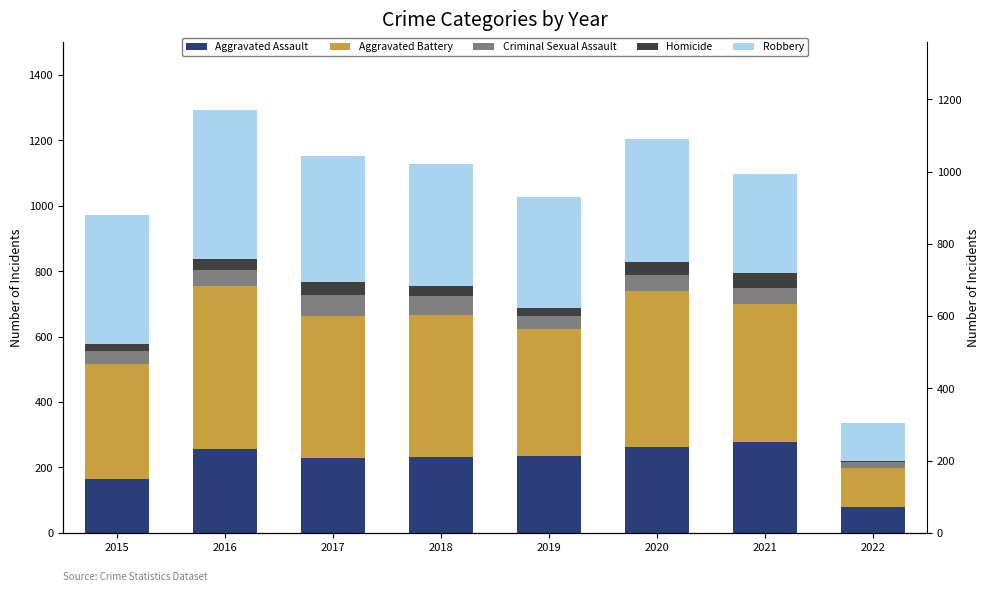

What is the lowest value of the Aggravated Battery series?

119